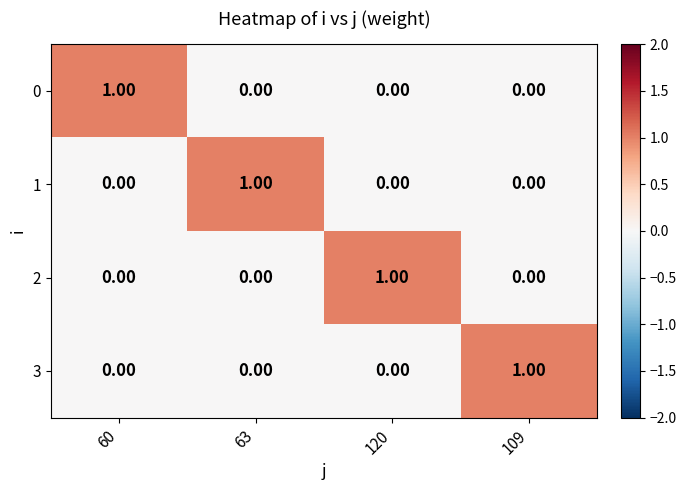

At how many categories does at least one series exceed 0?

4